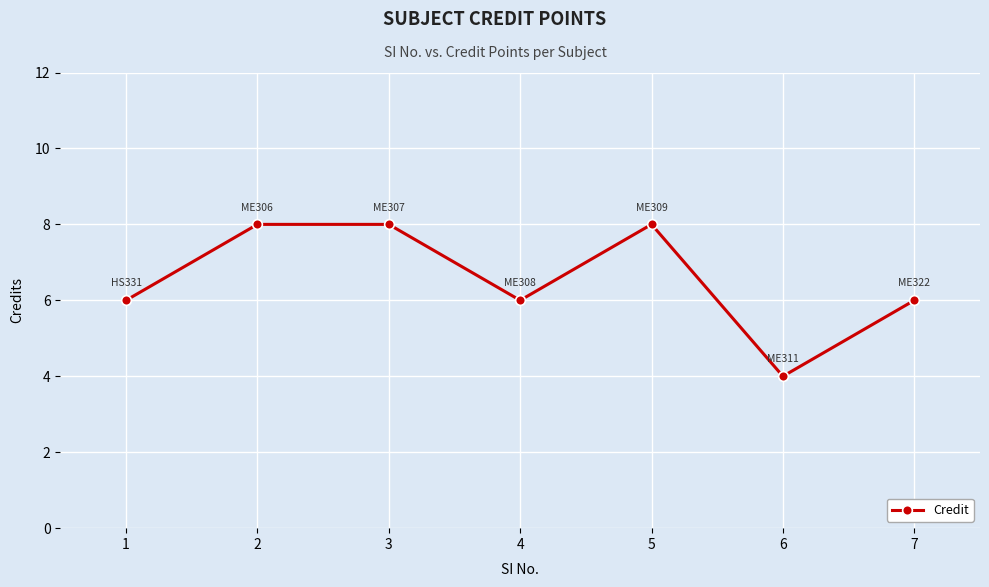

Read the value at 7.

6